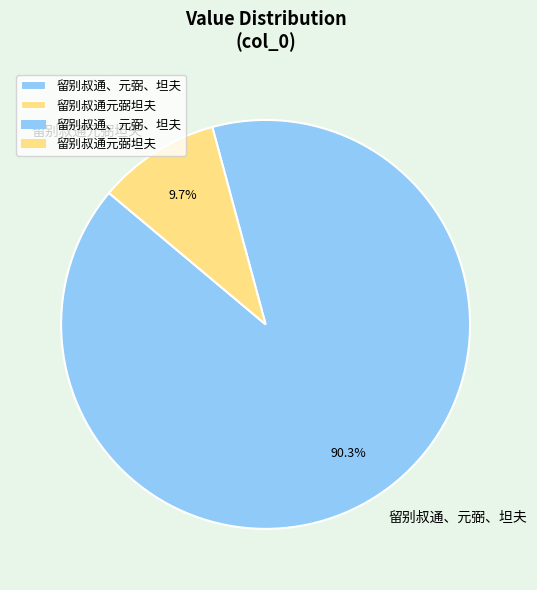

What percentage do 留别叔通元弼坦夫 and 留别叔通、元弼、坦夫 together represent?

100.0%